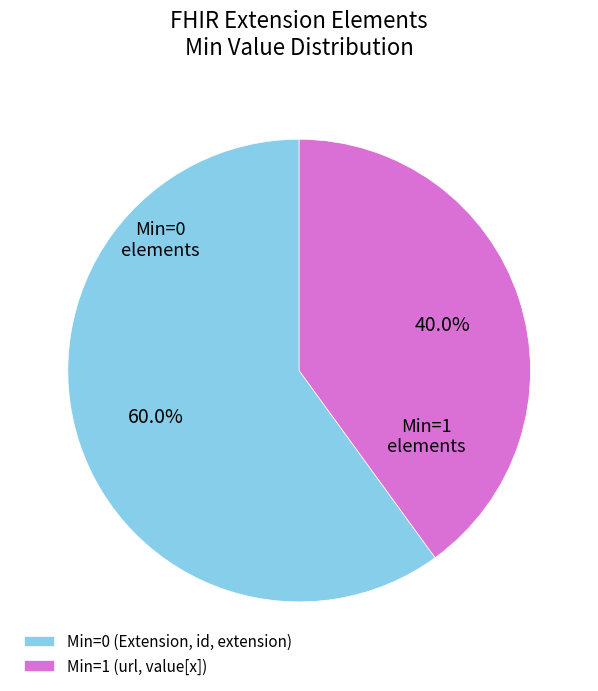

Does any single category account for the majority?

Yes